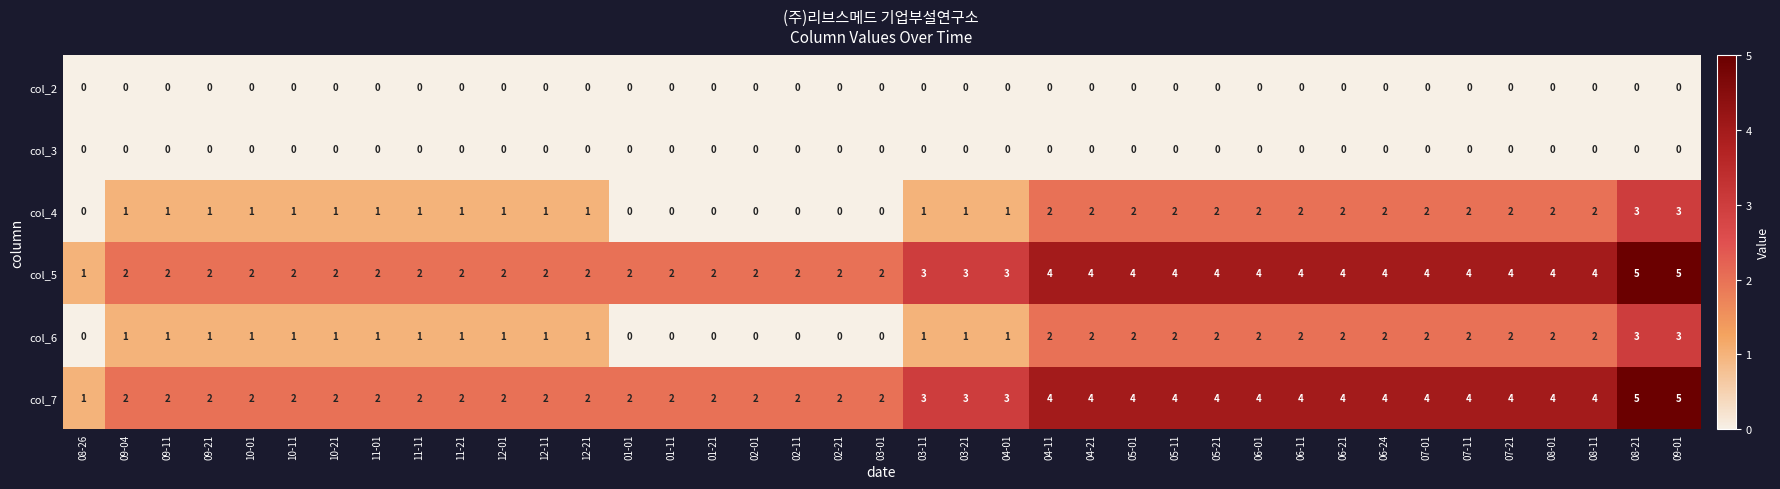

True or false: col_5 has a value of 1 at 01-01.

False